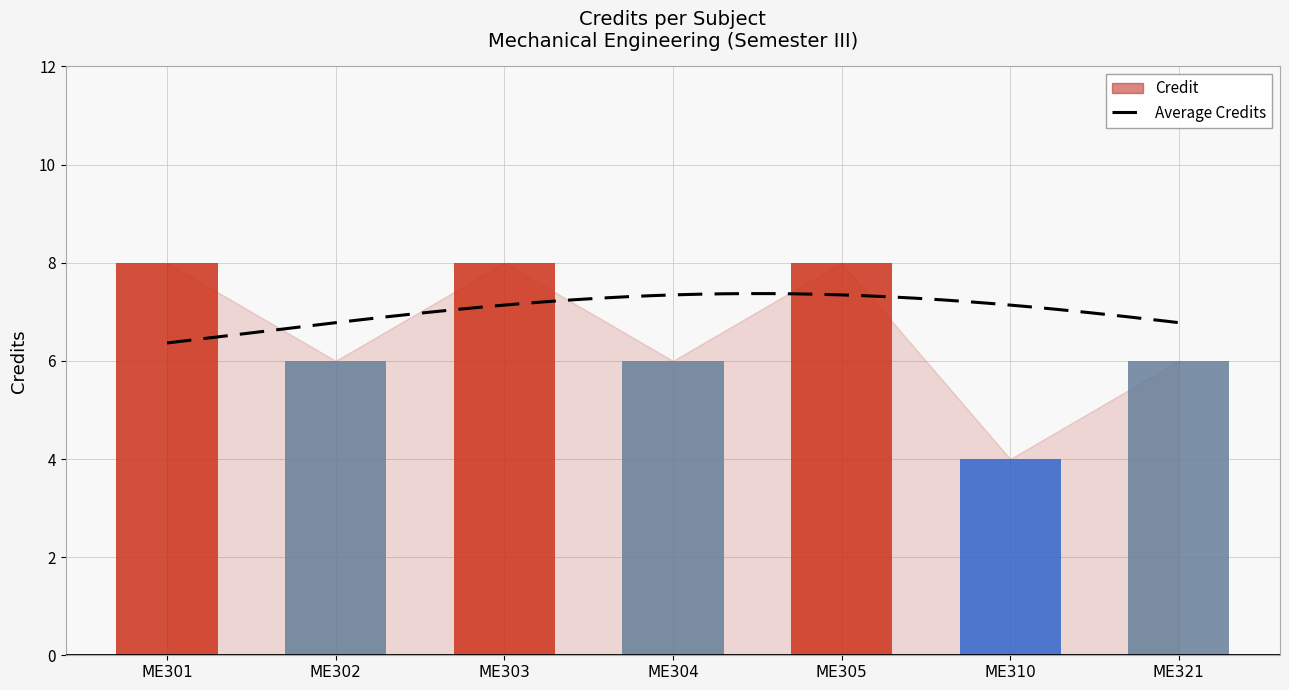

What is the minimum value shown in the chart?

4